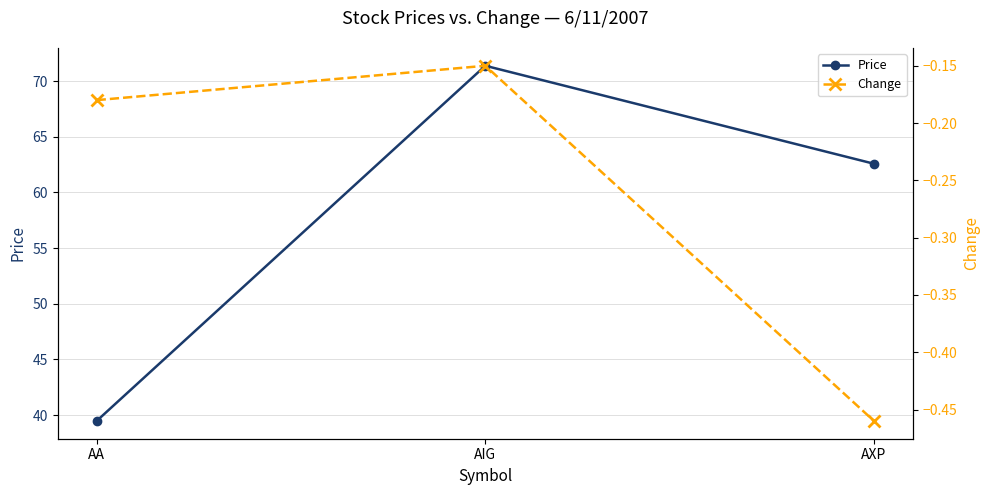

Reading left to right, list all the values displayed in this chart.

Price: AA=39.5	AIG=71.4	AXP=62.6
Change: AA=-0.2	AIG=-0.1	AXP=-0.5